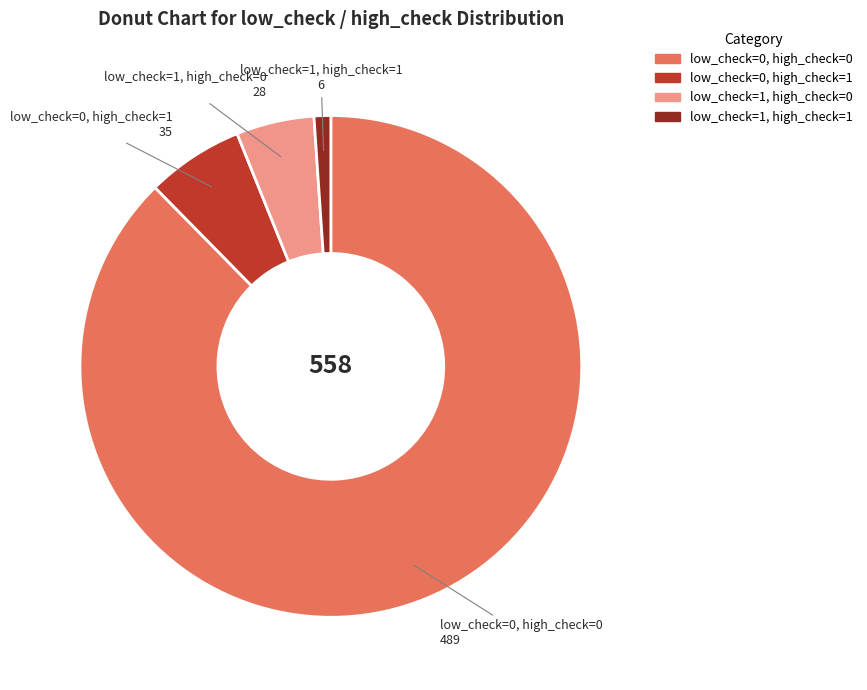

Rank the categories by value from lowest to highest.

low_check=1, high_check=1, low_check=1, high_check=0, low_check=0, high_check=1, low_check=0, high_check=0